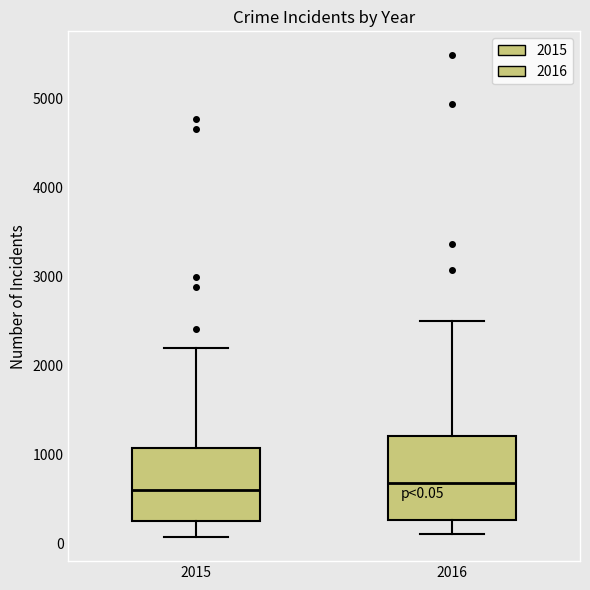

Comparing the boxes themselves (not the whiskers), which one is the tallest?

2016